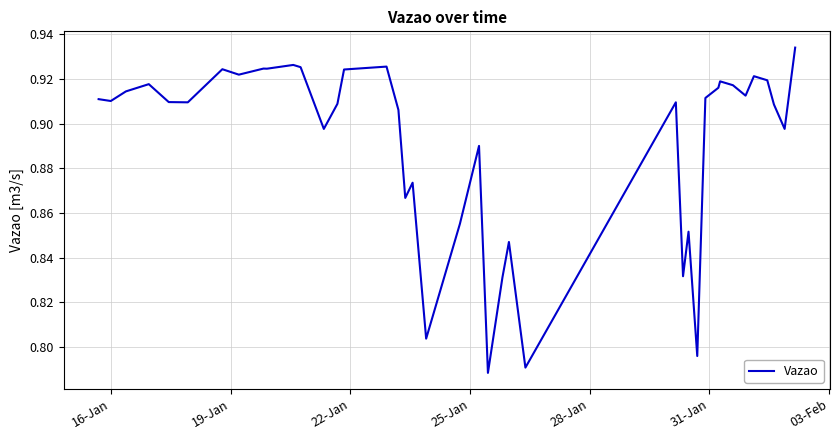

Reading left to right, transcribe all the data shown in this chart.

0.9	0.9	0.9	0.9	0.9	0.9	0.9	0.9	0.9	0.9	0.9	0.9	0.9	0.9	0.9	0.9	0.9	0.9	0.9	0.8	0.9	0.9	0.8	0.8	0.8	0.8	0.9	0.8	0.9	0.8	0.9	0.9	0.9	0.9	0.9	0.9	0.9	0.9	0.9	0.9